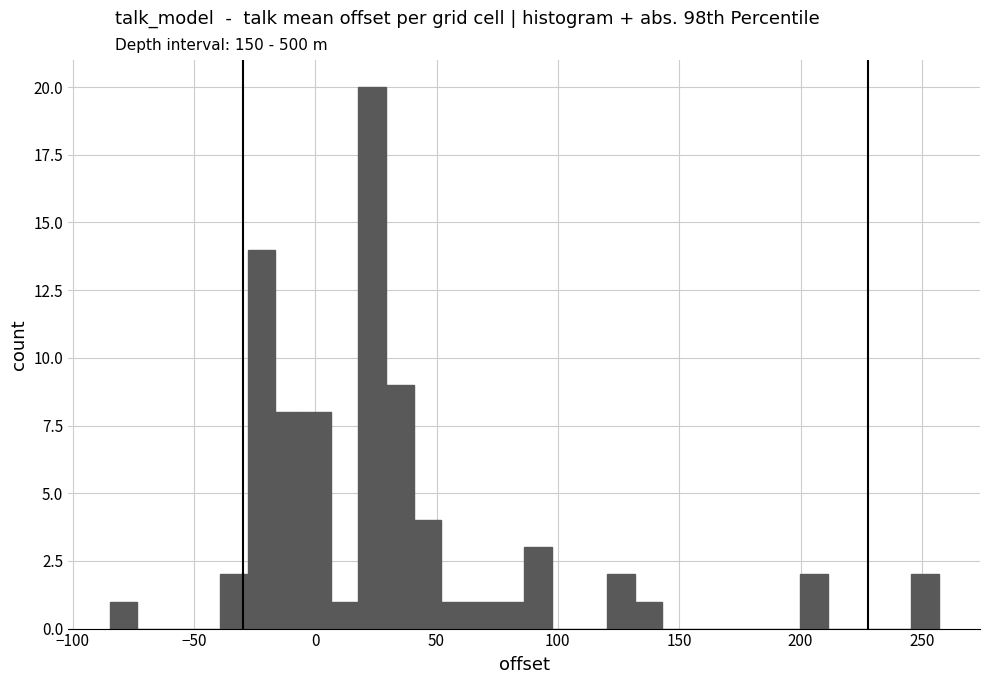

Around what value on the x-axis is the tallest bar? Give the approximate position of its centre, as read against the axis.

25